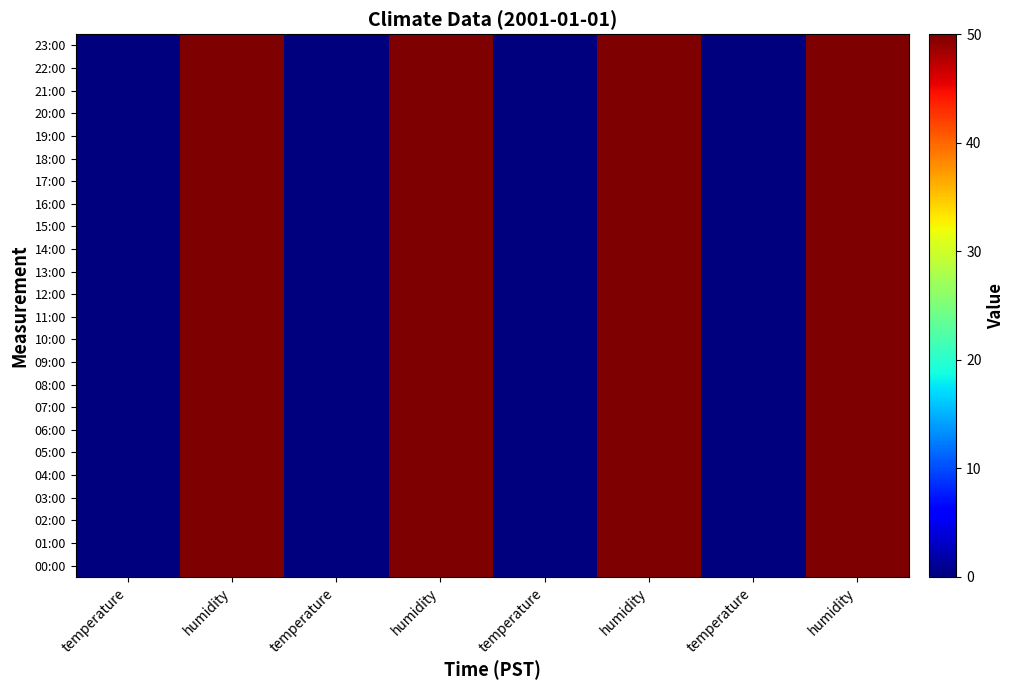

Which series has the largest total across all categories?

00:00